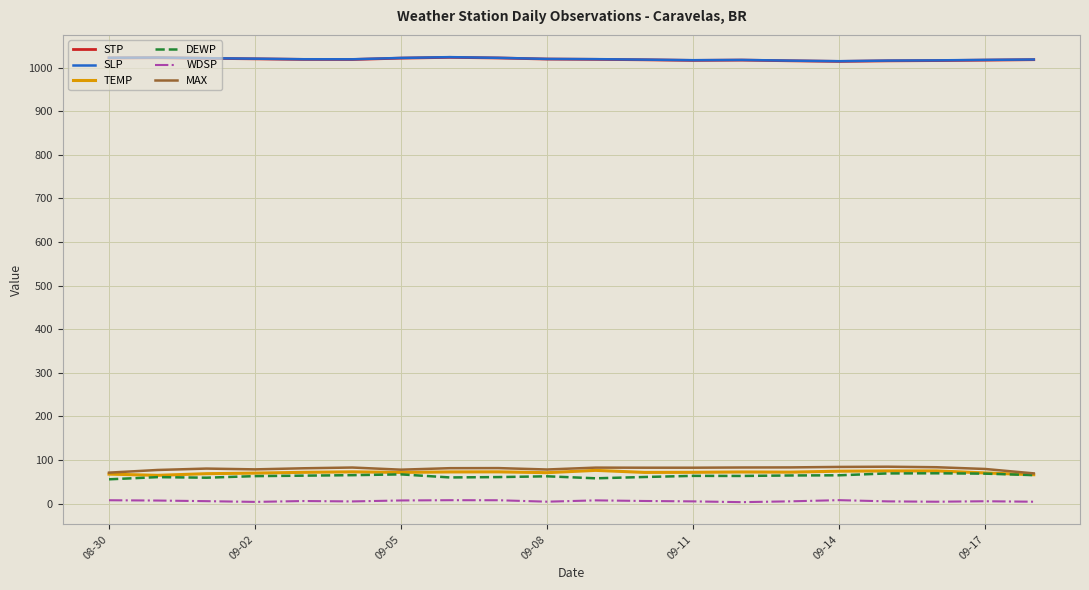

True or false: MAX and SLP intersect in this chart.

False